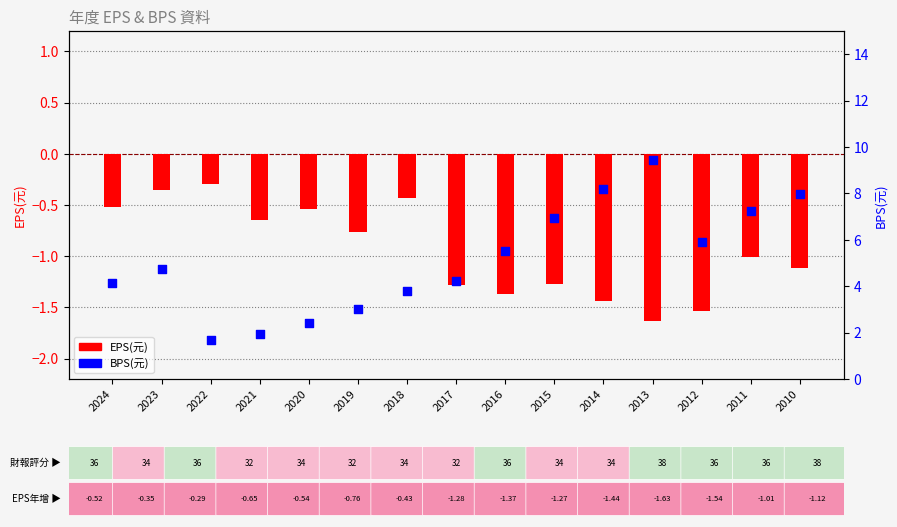

Which series has the largest total across all categories?

BPS(元)